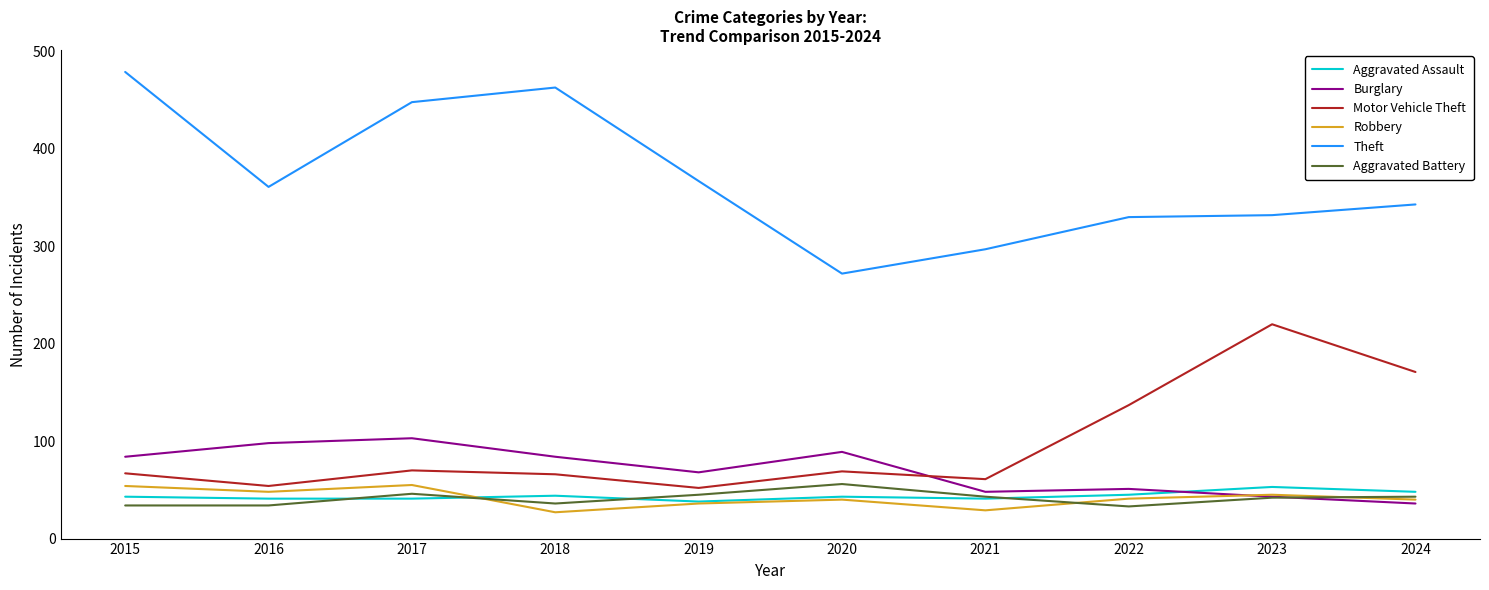

How many series are shown in this chart?

6